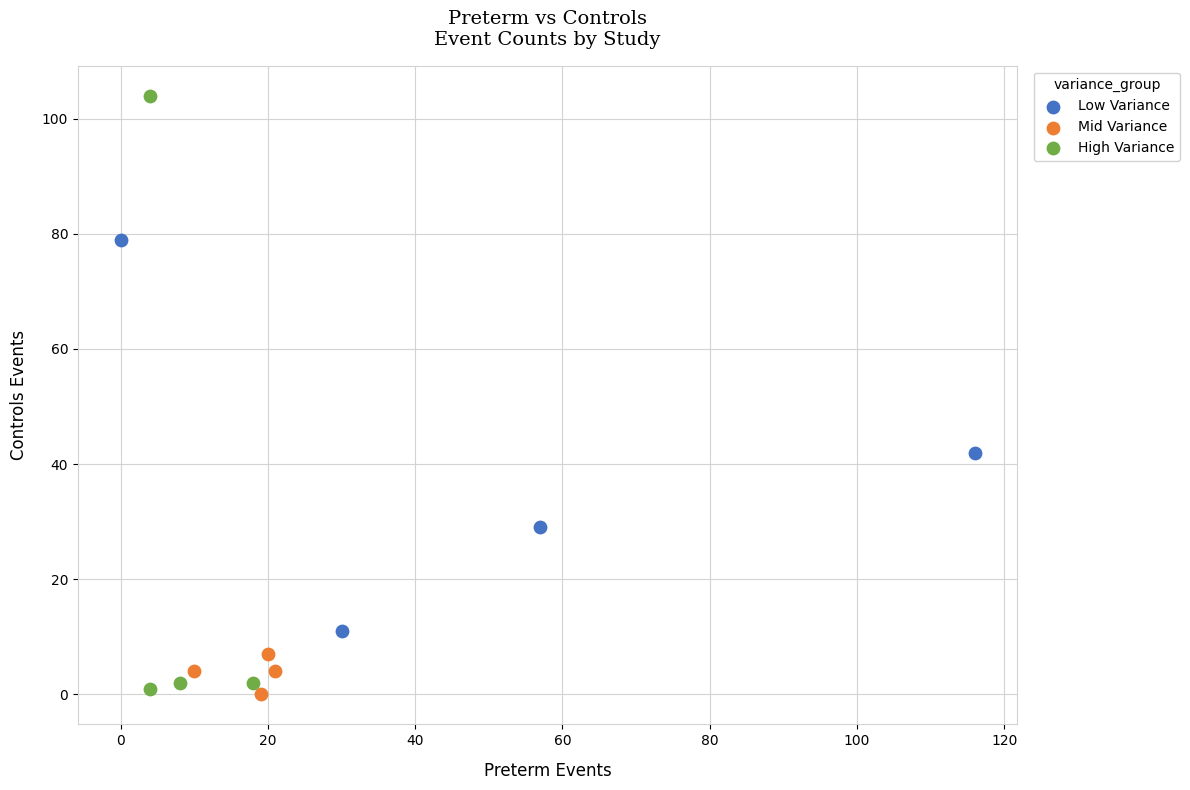

Which series has the largest Y range (max minus min)?

High Variance